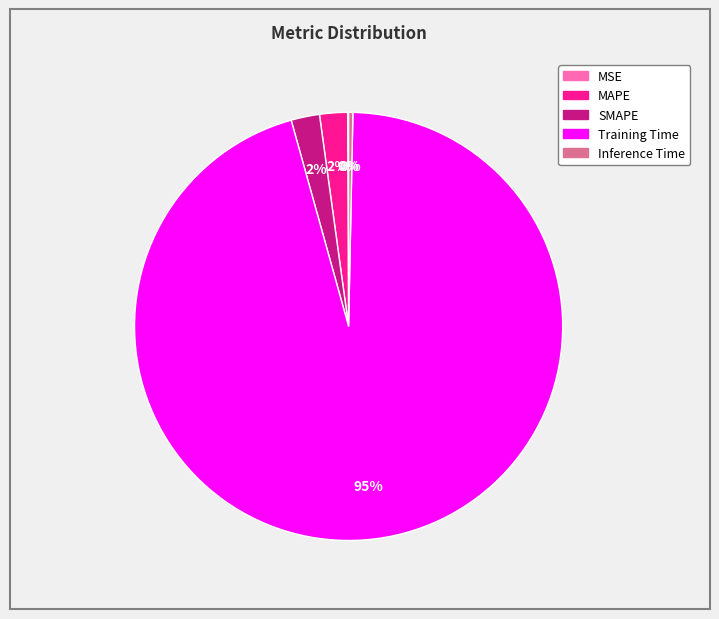

To the nearest percent, what portion does MAPE represent?

2%